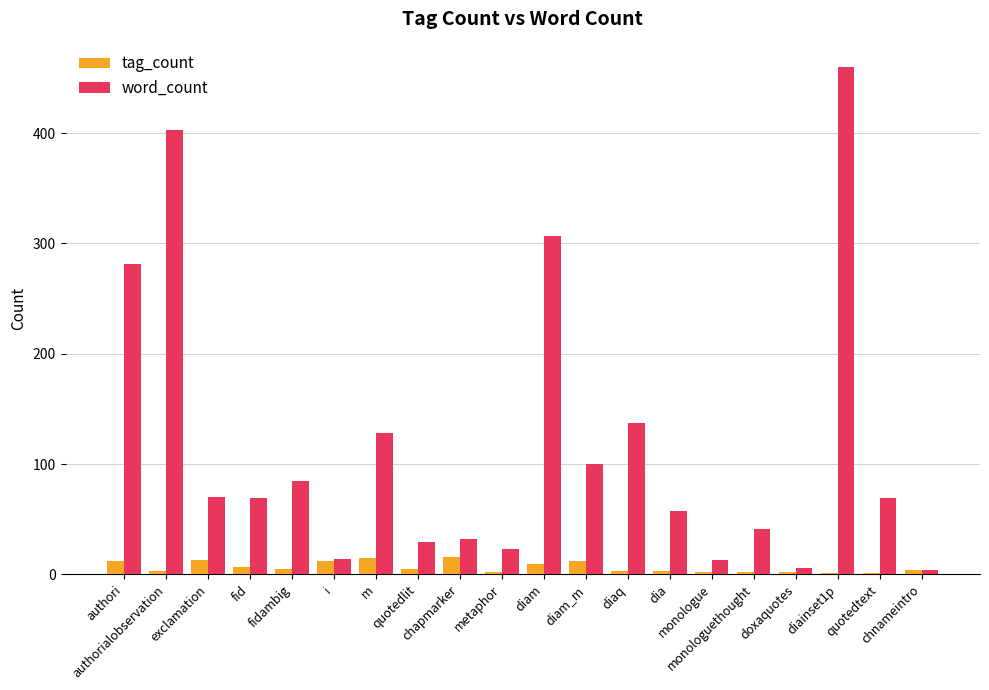

True or false: tag_count has a value of 2 at monologue.

True